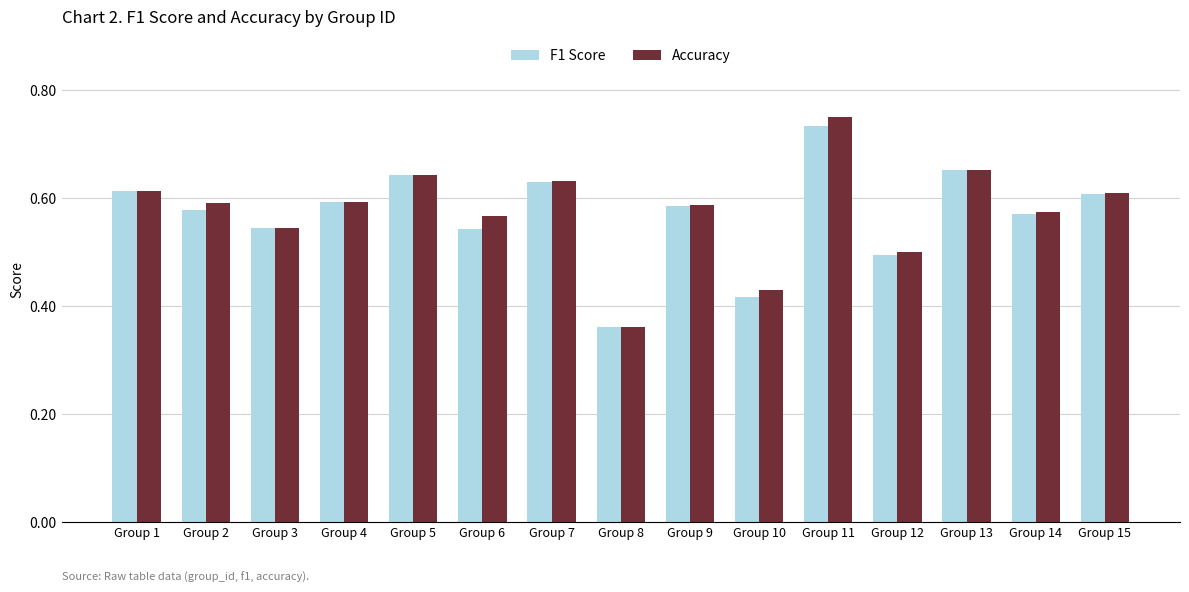

The value of F1 Score at Group 12 is 0.5. True or false?

True